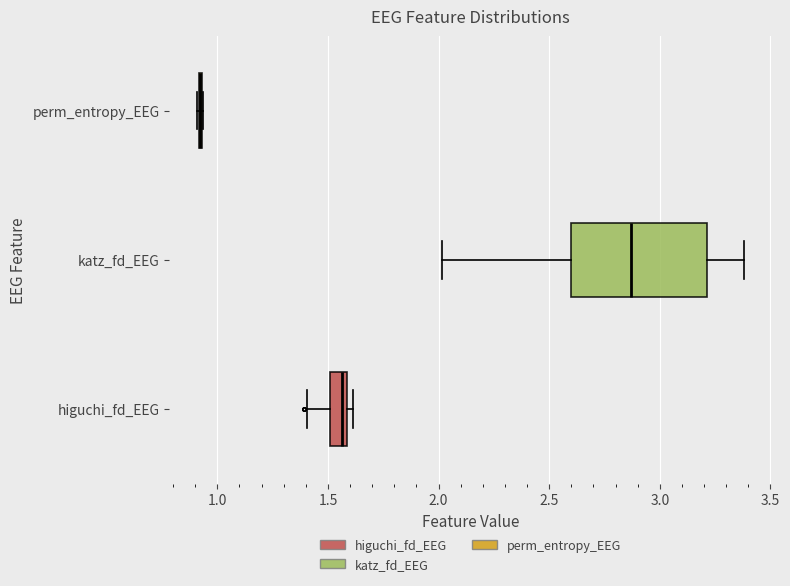

Reading bottom to top, read every box against the x-axis: the position of its median line, the range the box covers, and the ends of its whiskers. The values are not printed on the chart, so give them approximately, as read against the axis.

higuchi_fd_EEG: median 1.55, box 1.50 to 1.60, whiskers 1.40 to 1.60 (just right of the box's right edge)
katz_fd_EEG: median 2.85, box 2.60 to 3.20, whiskers 2.00 to 3.40
perm_entropy_EEG: box collapsed to a line at 0.90, whiskers 0.90 to 0.95